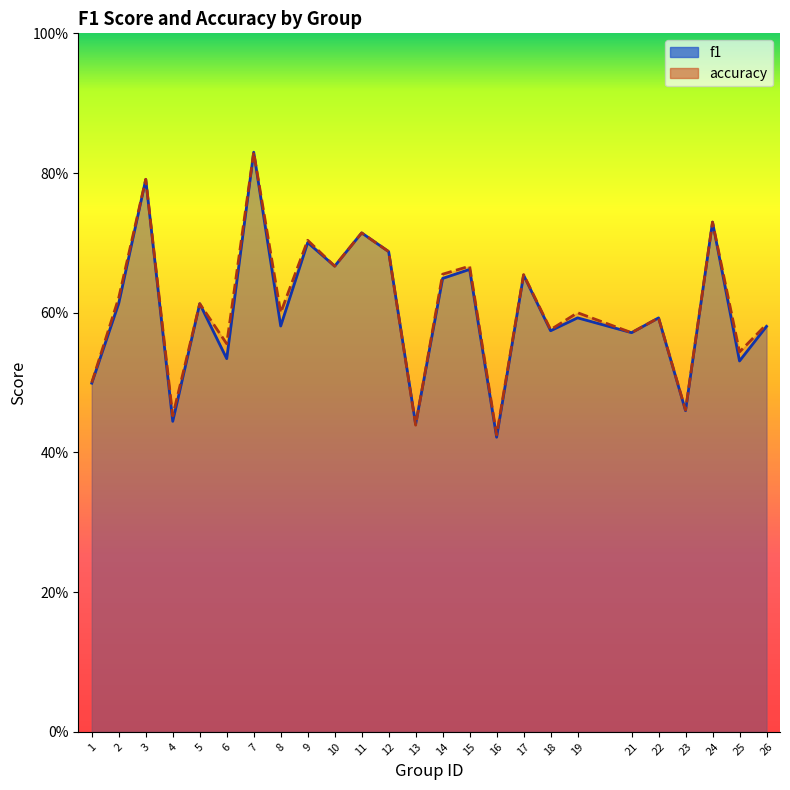

Which series has the largest total across all categories?

accuracy